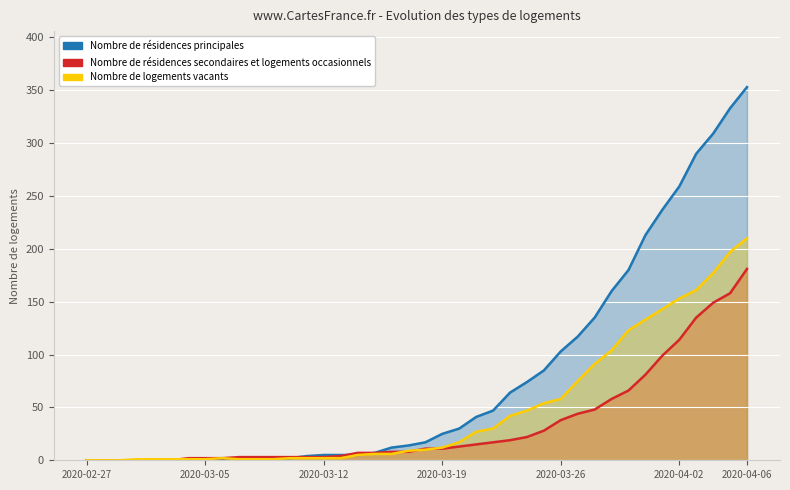

At which label does 0 first exceed 17?

2020-03-19